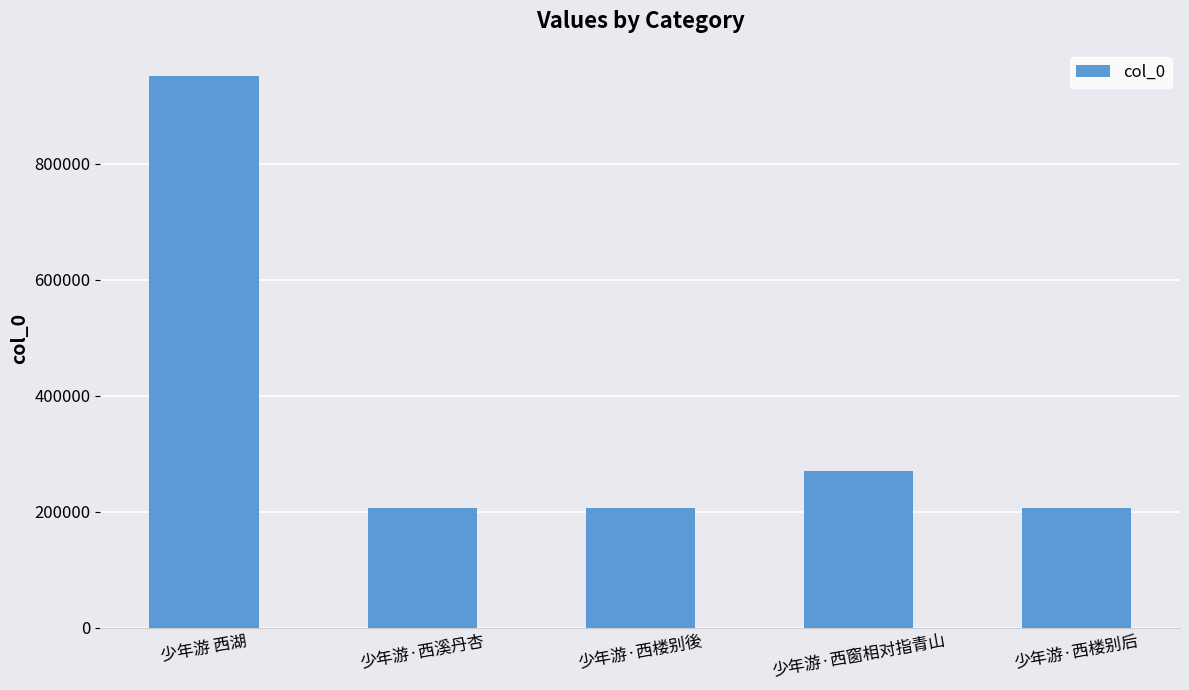

Which has a higher value, 少年游·西楼别後 or 少年游 西湖?

少年游 西湖